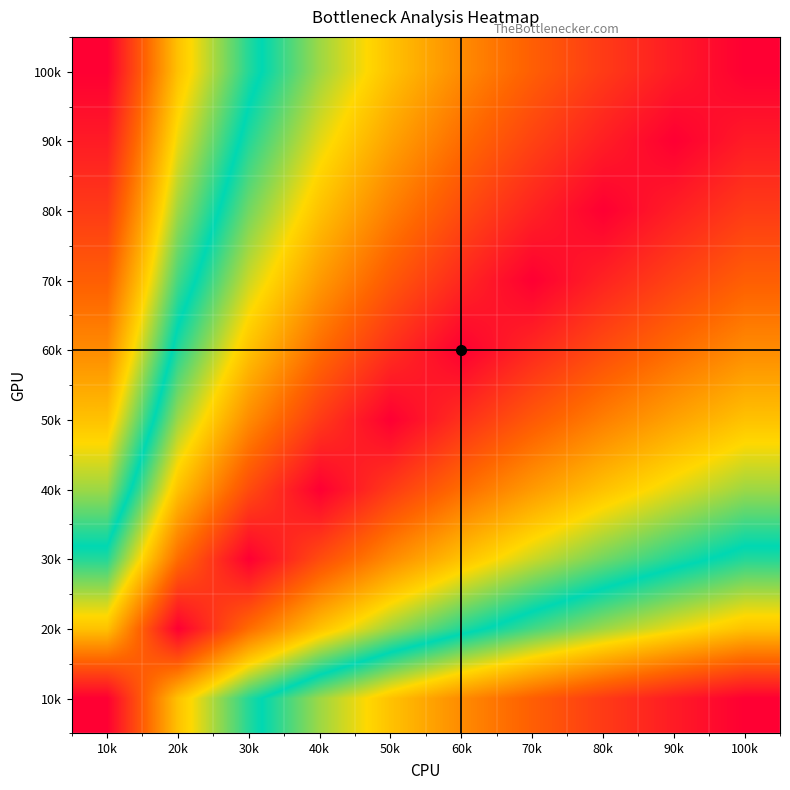

What is the total value across all series at 60k?

5.5